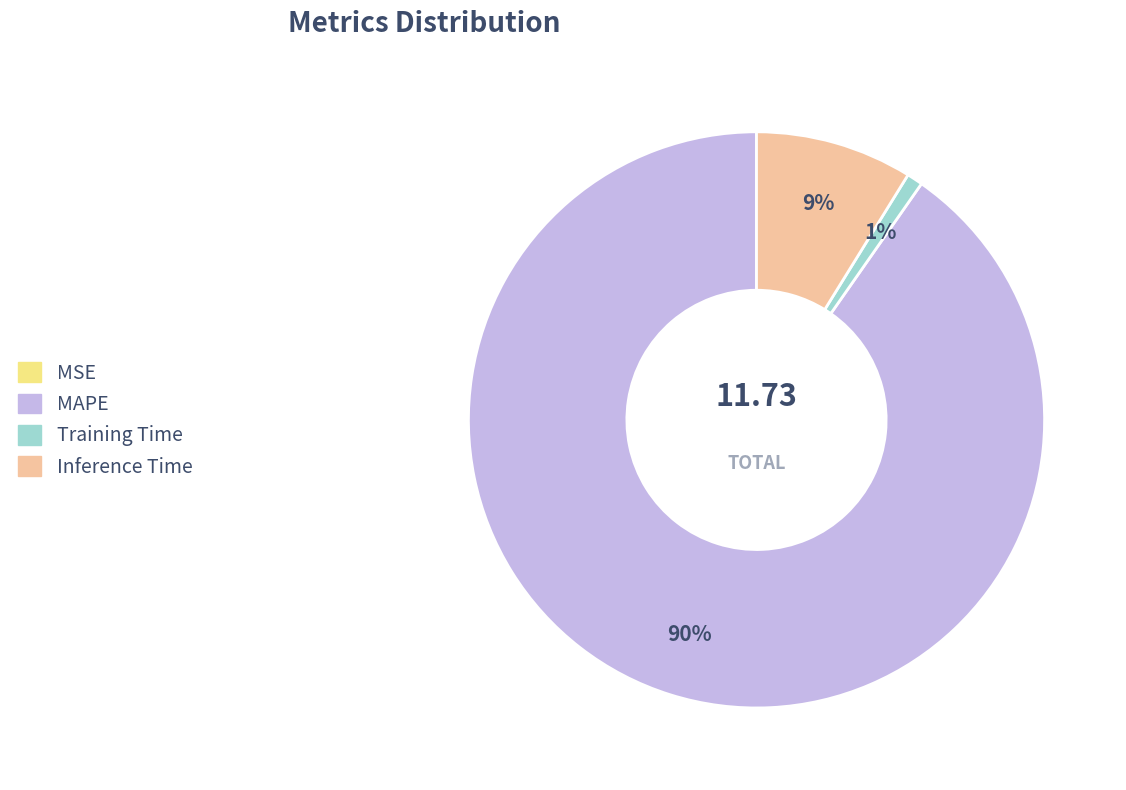

Which category has the biggest portion of the pie?

MAPE